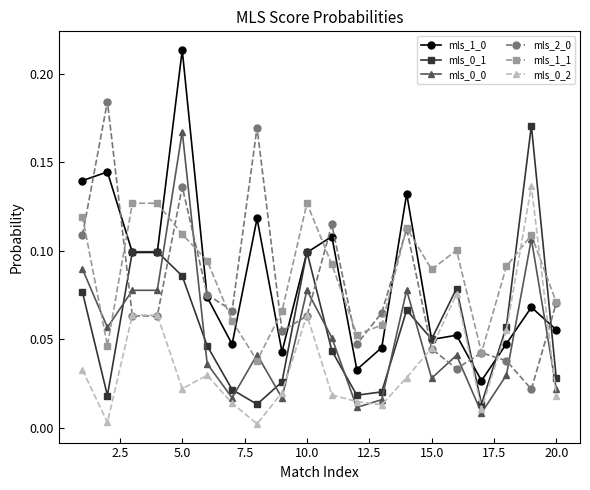

In mls_1_1, how many points are lower than both neighbors (excluding endpoints)?

5